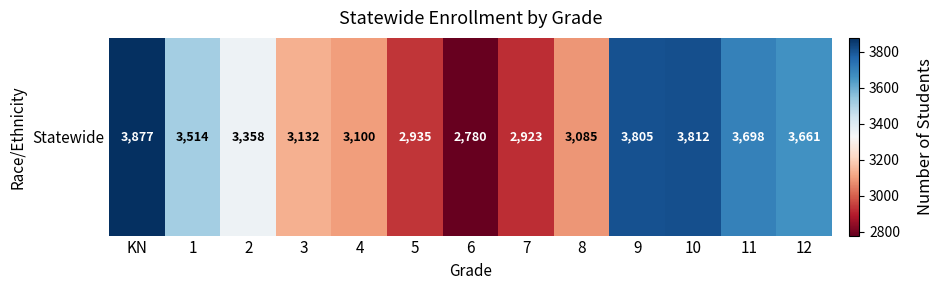

What is the minimum value shown in the chart?

2780